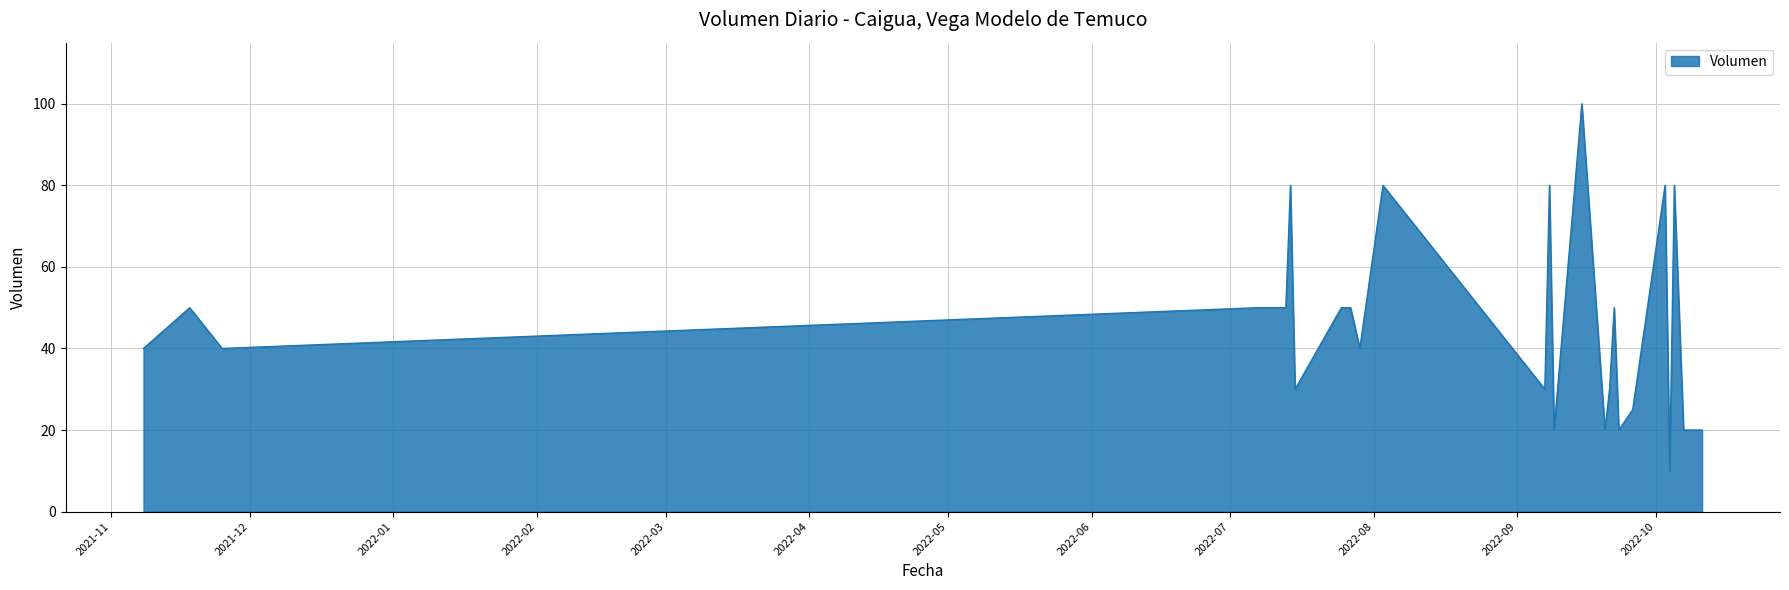

What is the difference between the maximum and minimum values?

90